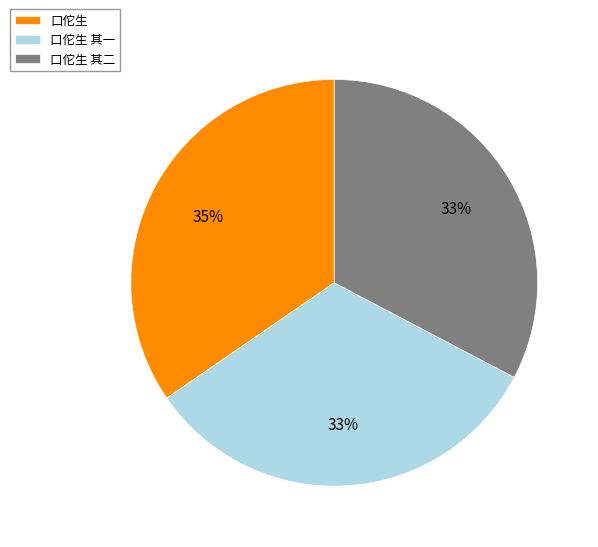

True or false: 口佗生 accounts for 27% of the total.

False